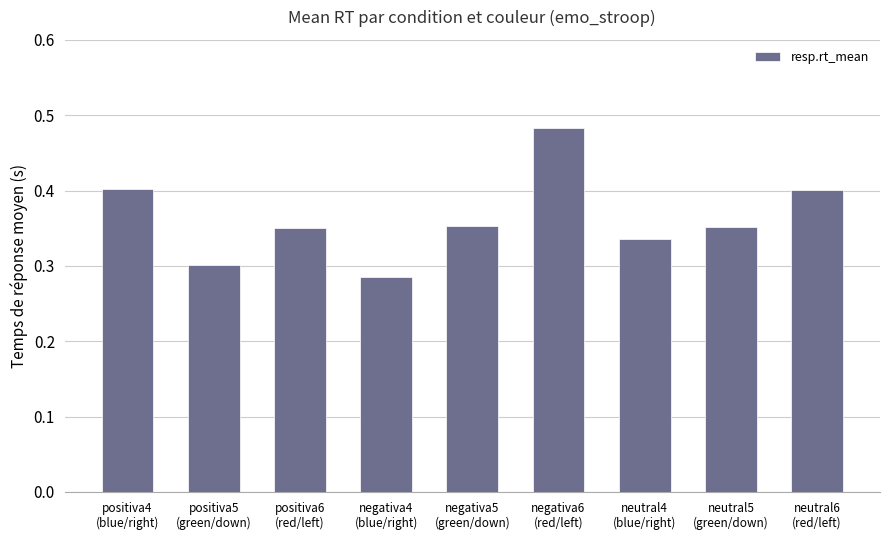

How many values are between 0 and 1?

9